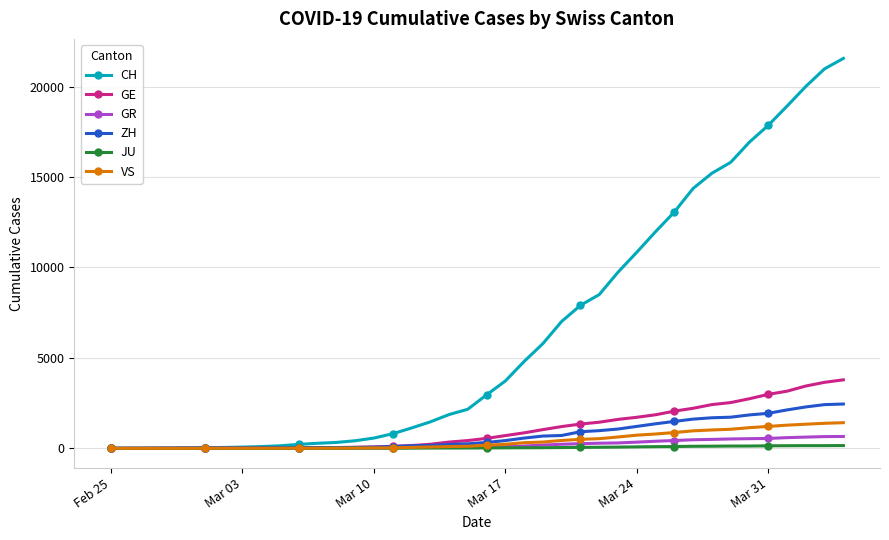

Rank the series by their maximum value, from lowest to highest.

JU, GR, VS, ZH, GE, CH